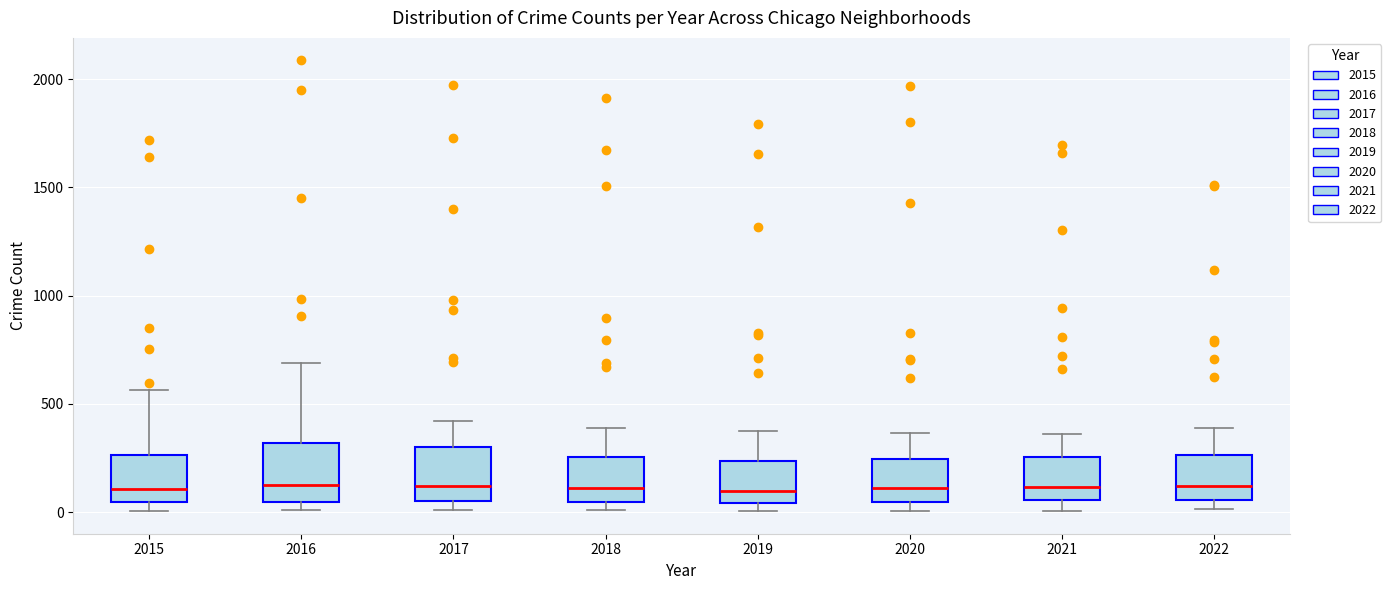

Reading left to right, read every box against the y-axis: the position of its median line, the range the box covers, and the ends of its whiskers. The values are not printed on the chart, so give them approximately, as read against the axis.

2015: median 100, box 50 to 250, whiskers 0 to 550
2016: median 150, box 50 to 300, whiskers 0 to 700
2017: median 100, box 50 to 300, whiskers 0 to 400
2018: median 100, box 50 to 250, whiskers 0 to 400
2019: median 100, box 50 to 250, whiskers 0 to 400
2020: median 100, box 50 to 250, whiskers 0 to 350
2021: median 100, box 50 to 250, whiskers 0 to 350
2022: median 100, box 50 to 250, whiskers 0 to 400